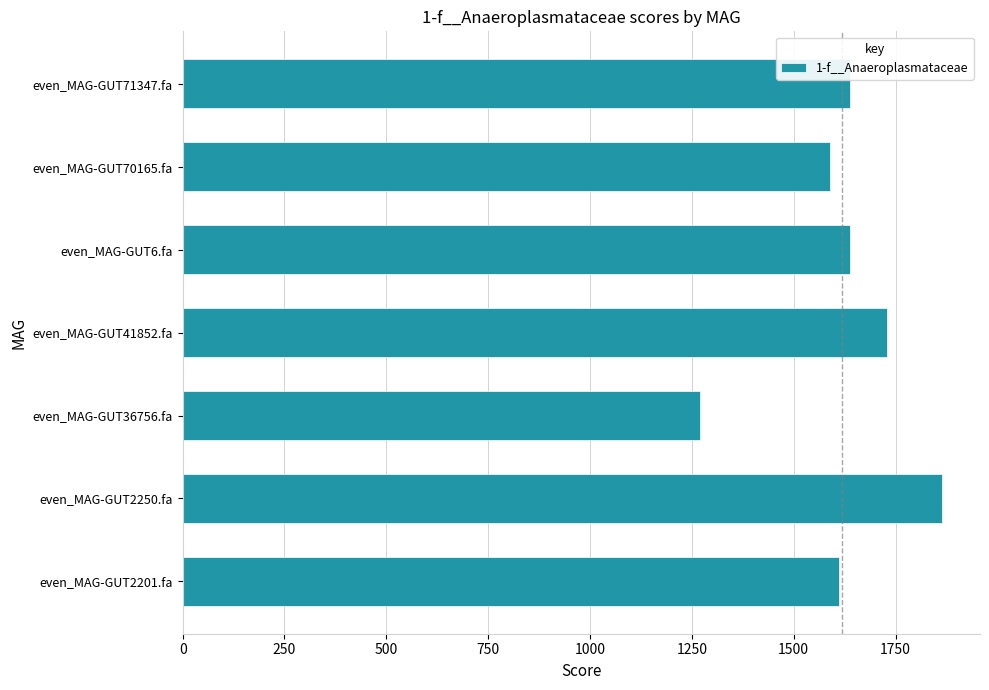

Does the chart contain any negative values?

No